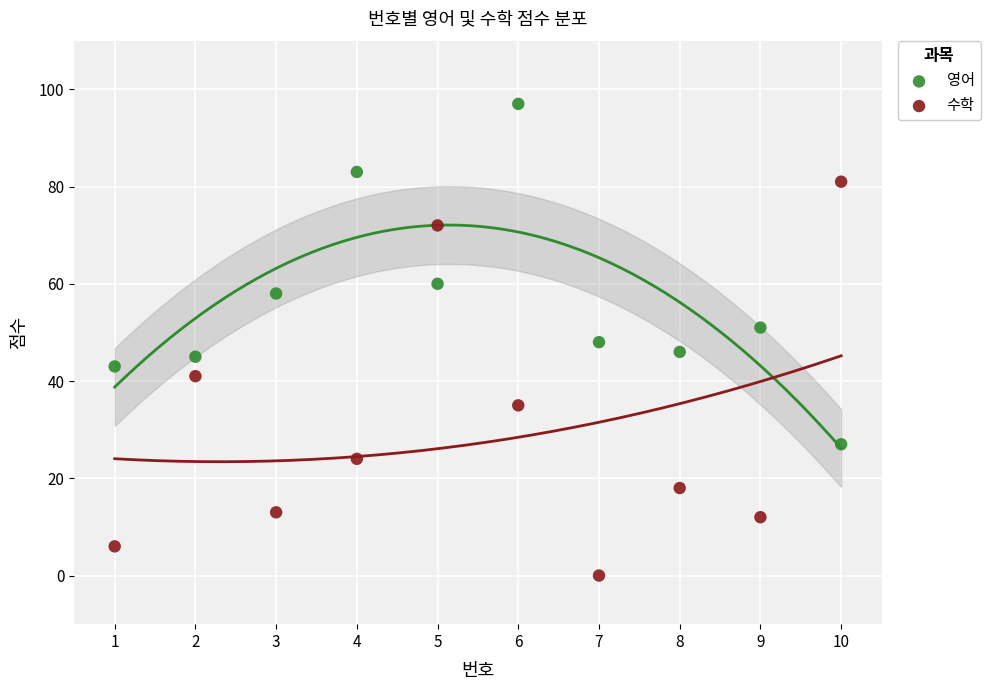

Which series has the widest spread of Y values?

수학